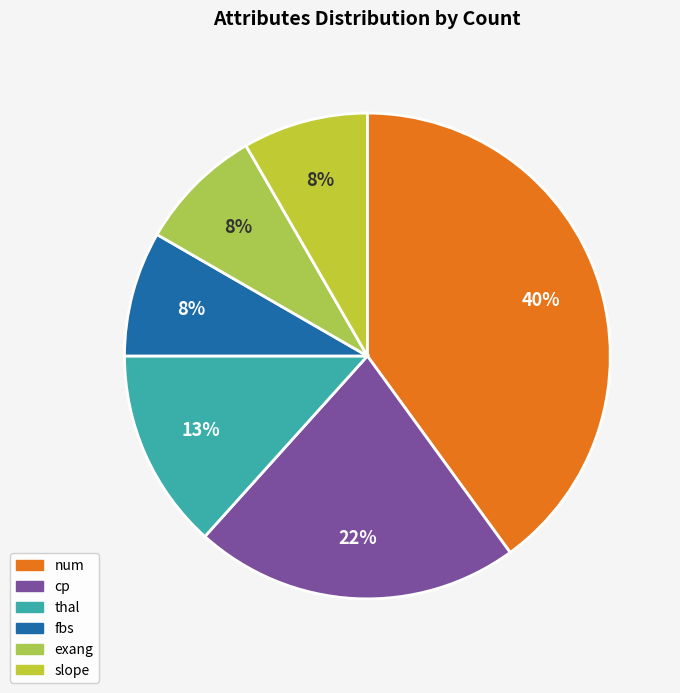

Count the number of slices in the pie.

6